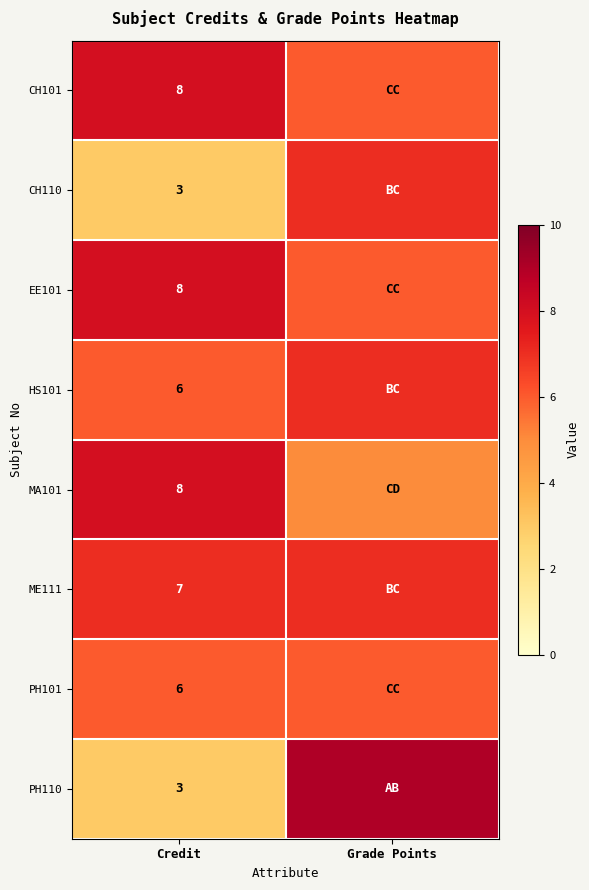

The value of PH110 at Credit is 3. True or false?

True